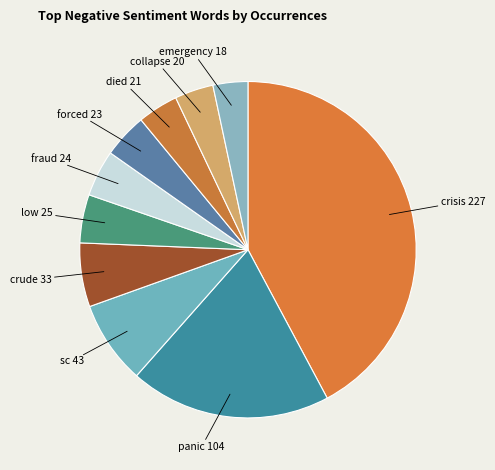

Do crude 33 and sc 43 together represent more than half of the pie?

No